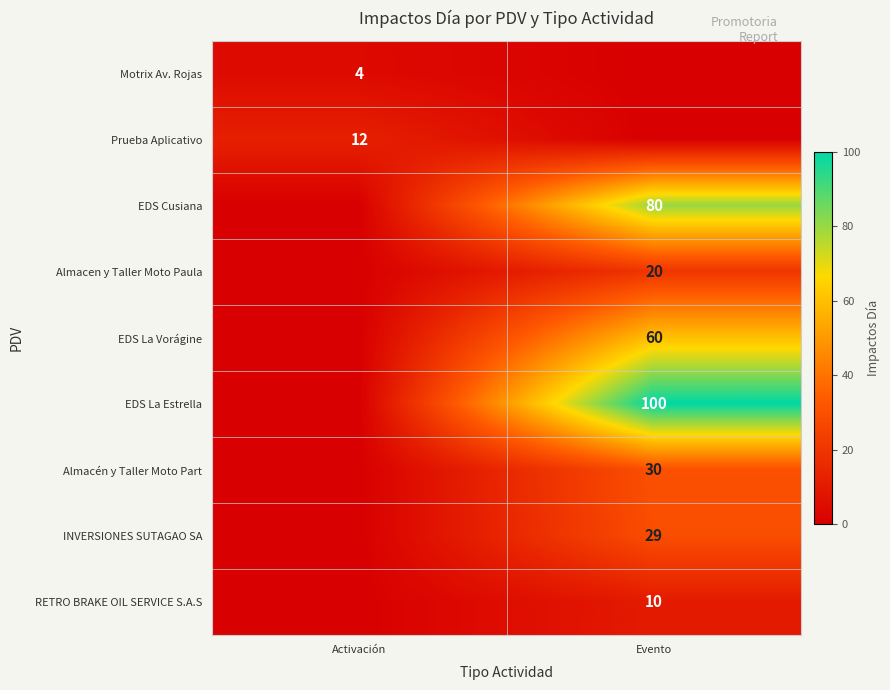

At which category is the sum across all series the highest?

Evento